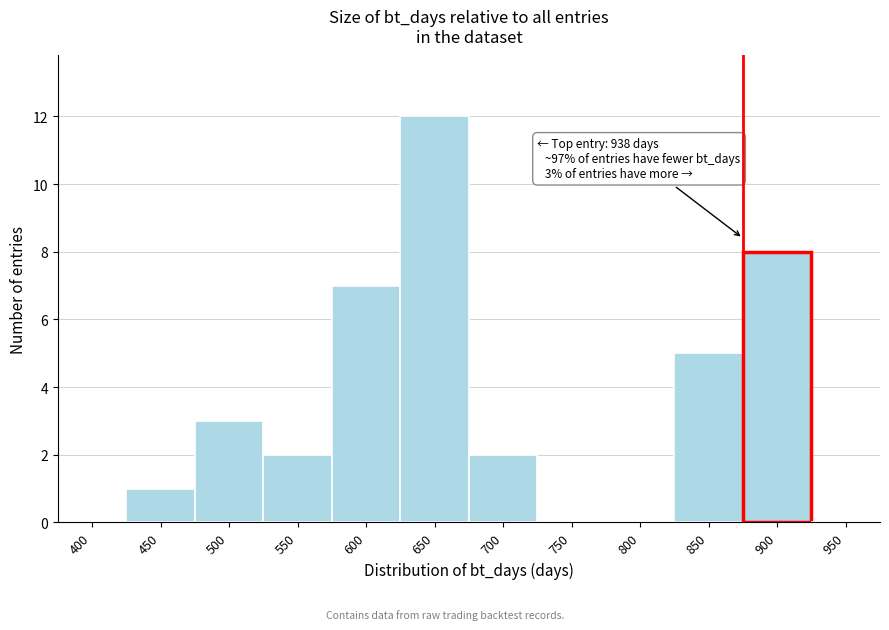

Reading left to right, what are all the values shown in this chart?

400=0	450=1	500=3	550=2	600=7	650=12	700=2	750=0	800=0	850=5	900=8	950=0